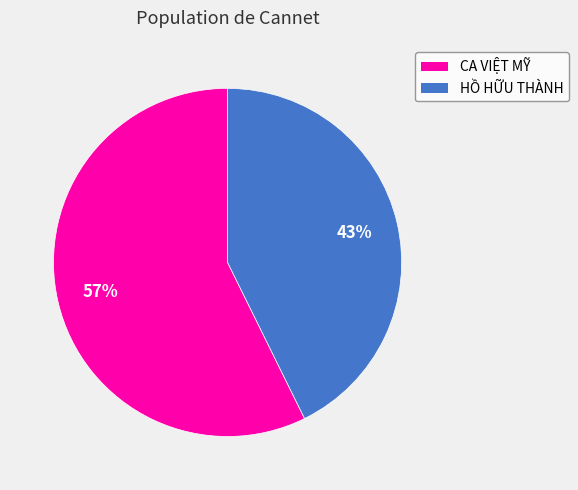

True or false: CA VIỆT MỸ accounts for 57% of the total.

True